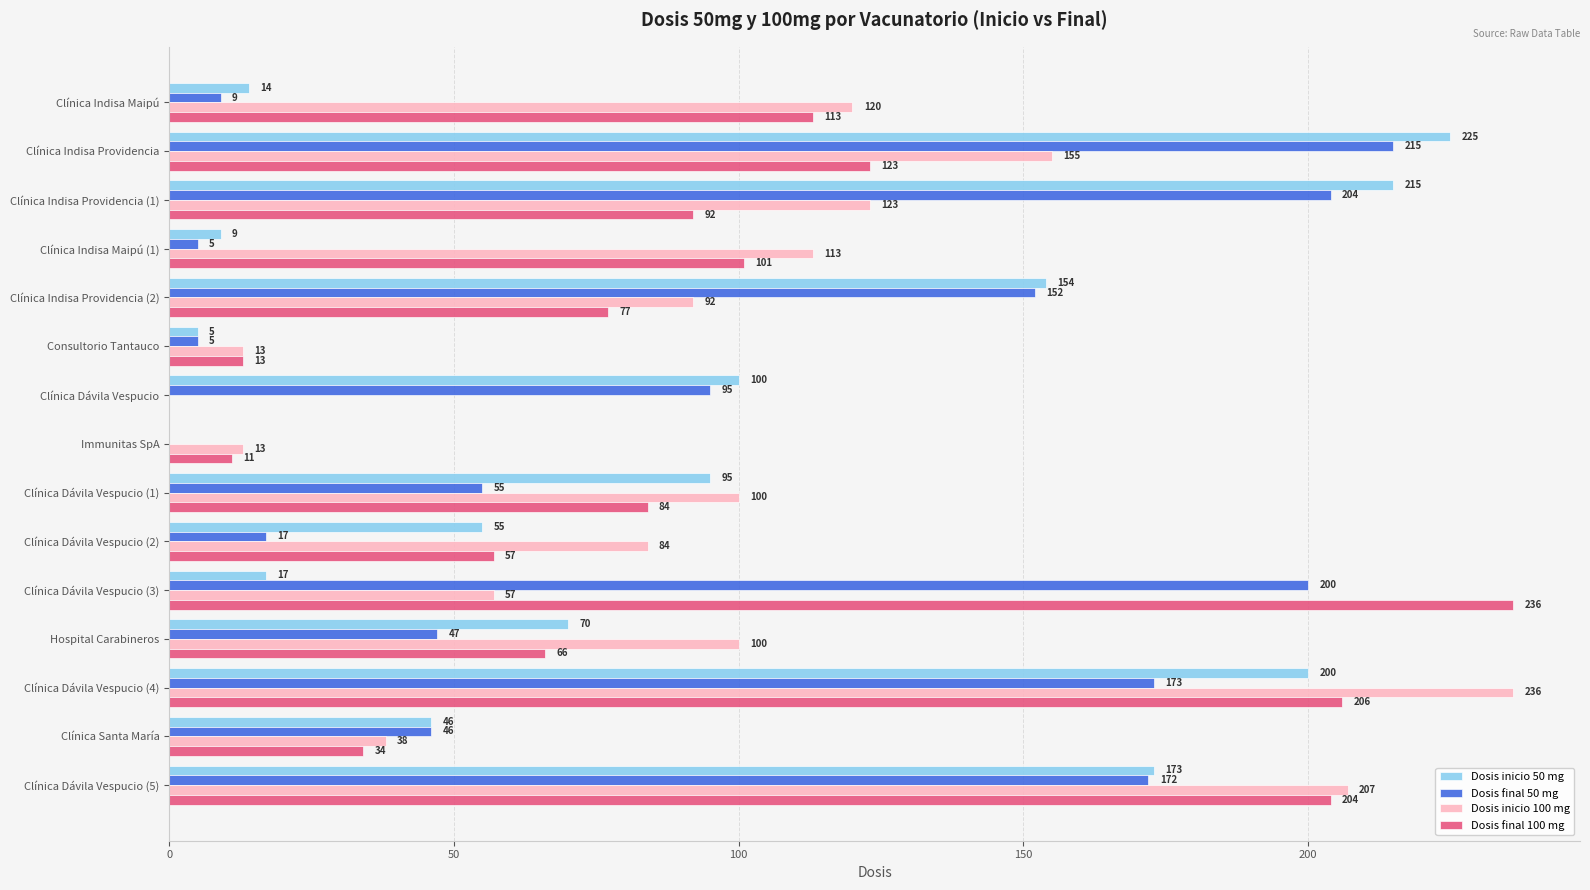

Is the value of Dosis final 100 mg at Clínica Indisa Providencia greater than the value of Dosis inicio 100 mg at Clínica Dávila Vespucio?

Yes